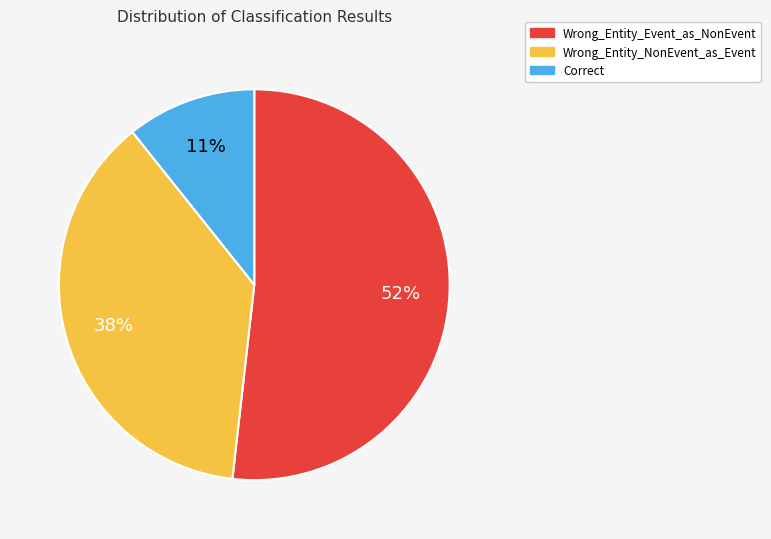

Is there any slice that represents more than half of the pie?

Yes